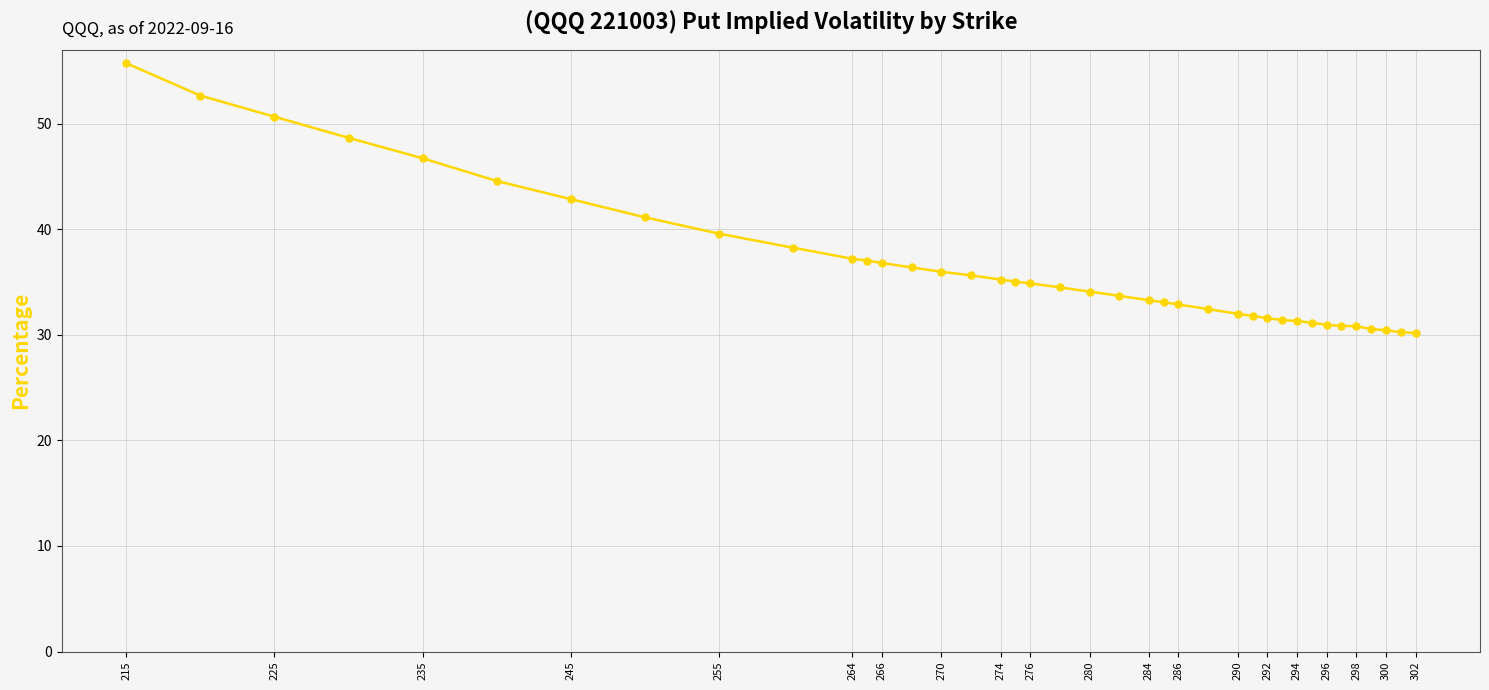

What is the difference between the maximum and minimum values?

25.6